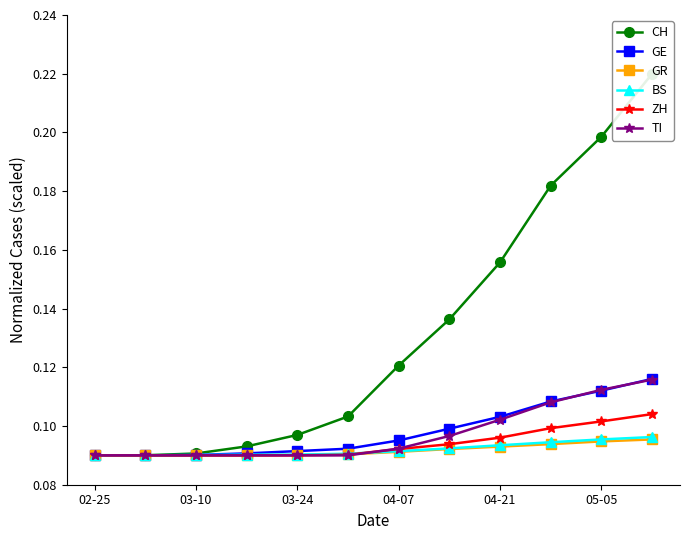

True or false: GR has a value of 0.2 at 04-07.

False